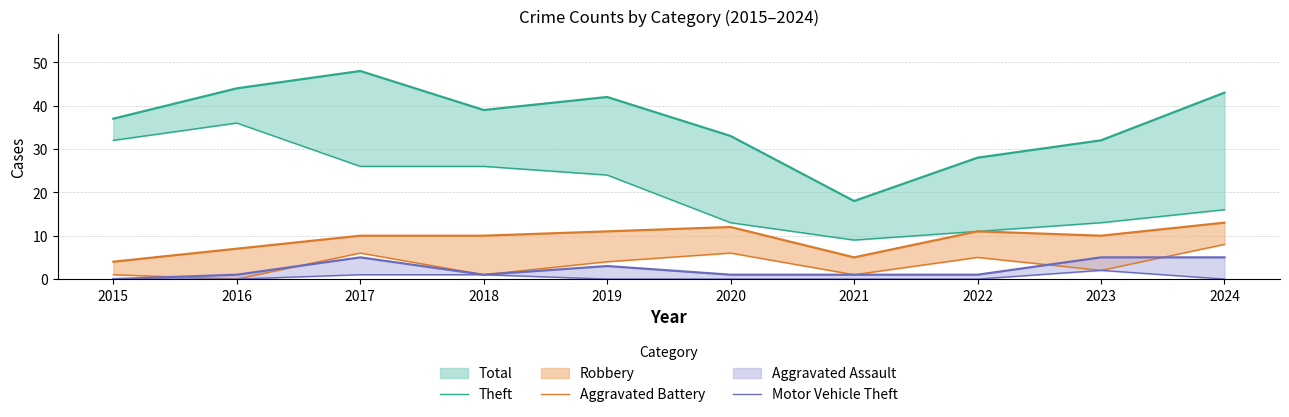

The Theft series shows 6 at 2021. True or false?

False